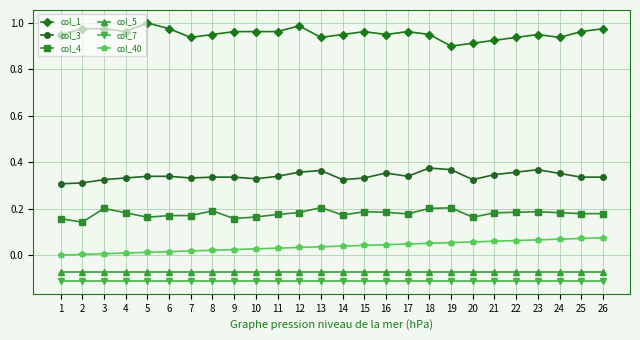

True or false: col_1 and col_40 cross at least once.

False